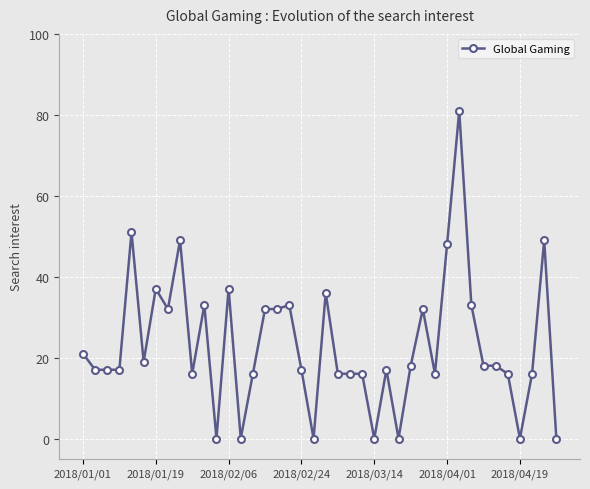

What is the average value?

23